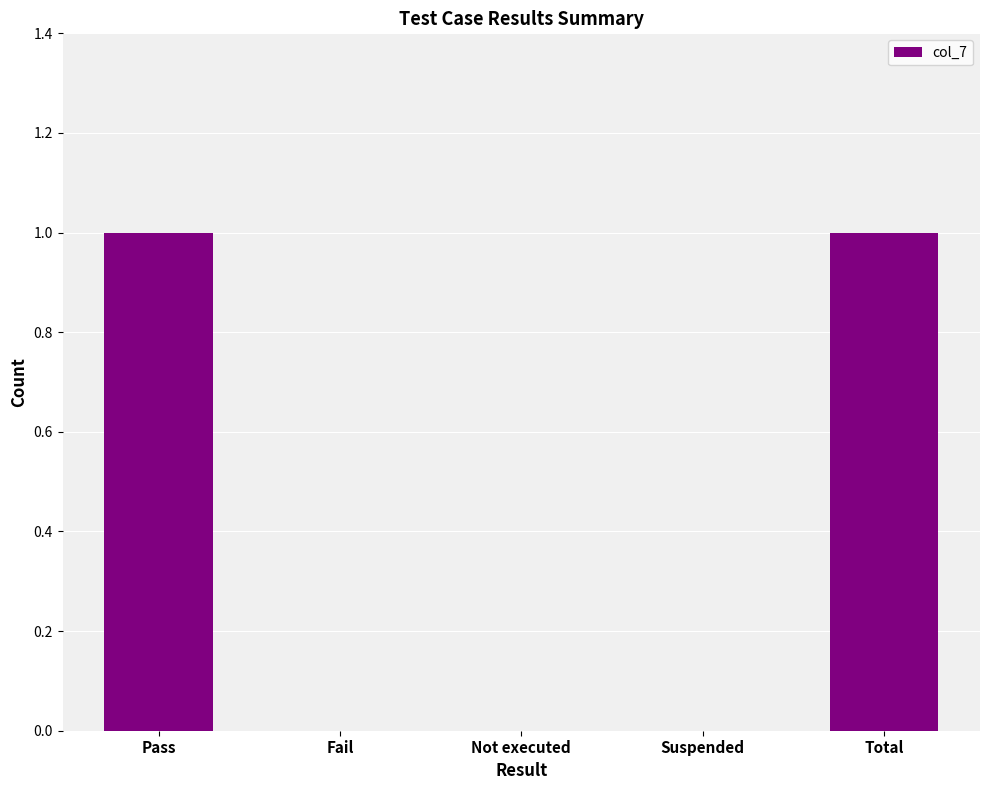

Is it true that the value at Not executed is 1?

False